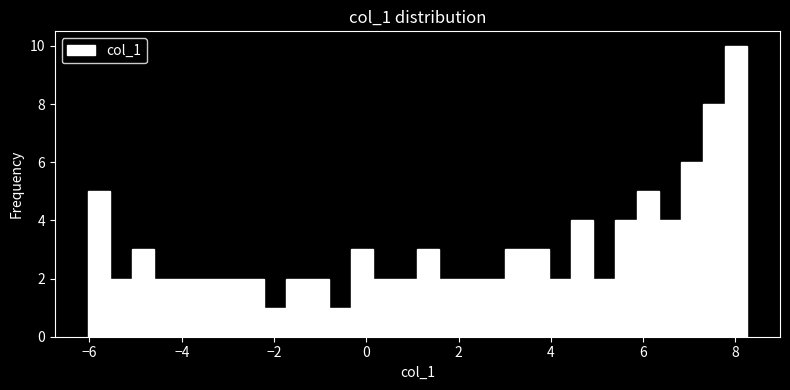

Read against the x-axis, roughly where is the centre of the tallest bar?

8.0